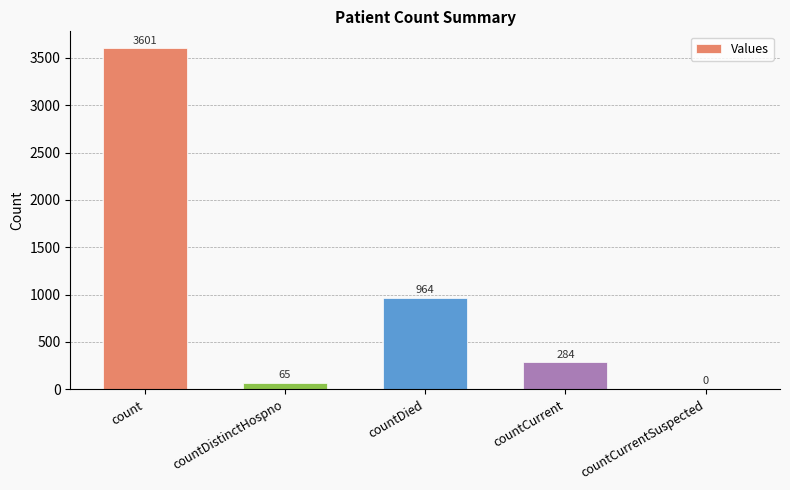

How many data points does each series have?

5